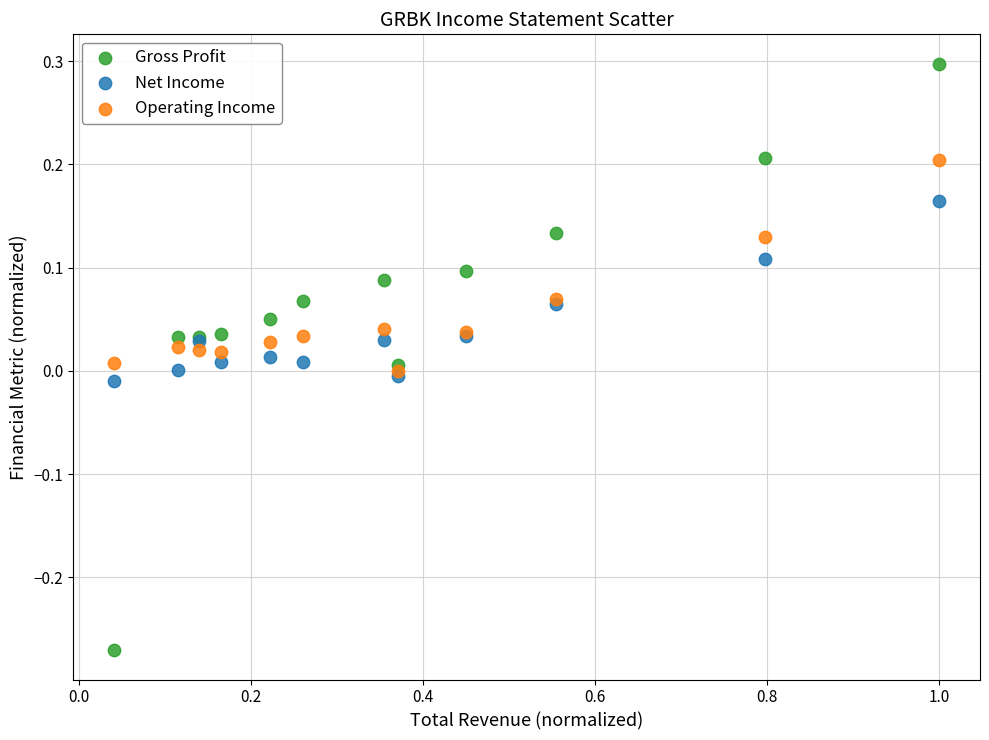

Which series has the largest Y range (max minus min)?

Gross Profit